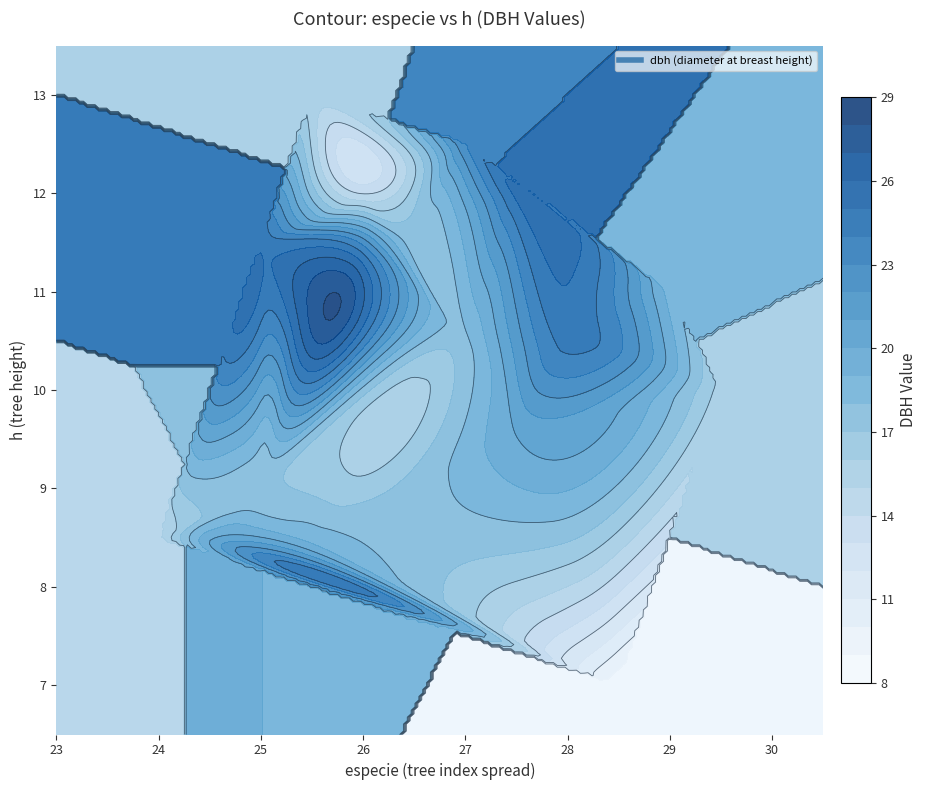

Which has a higher value, h or especie?

especie